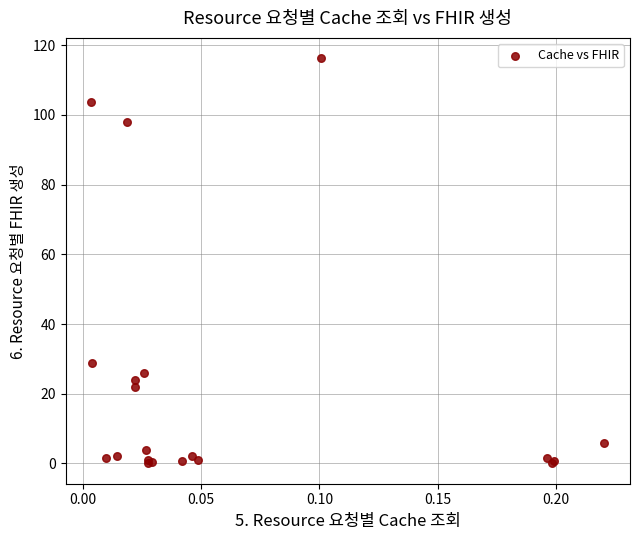

What Y value in the scatter plot is closest to 58?

29.0